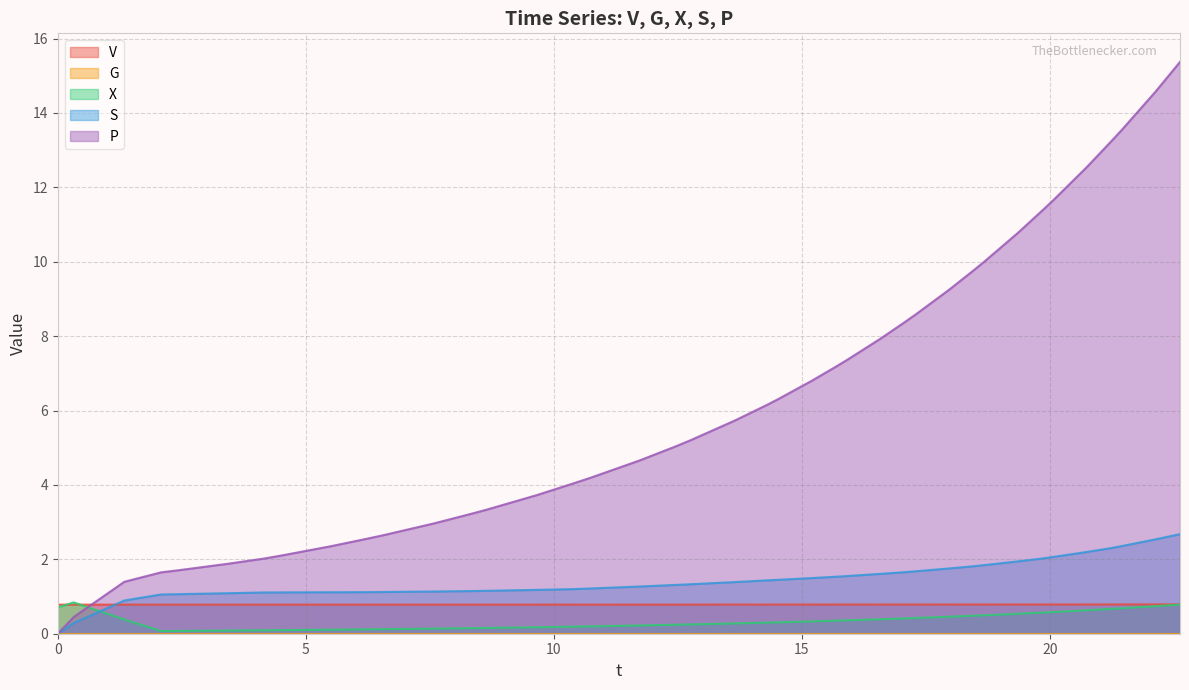

Which series has the largest total across all categories?

P